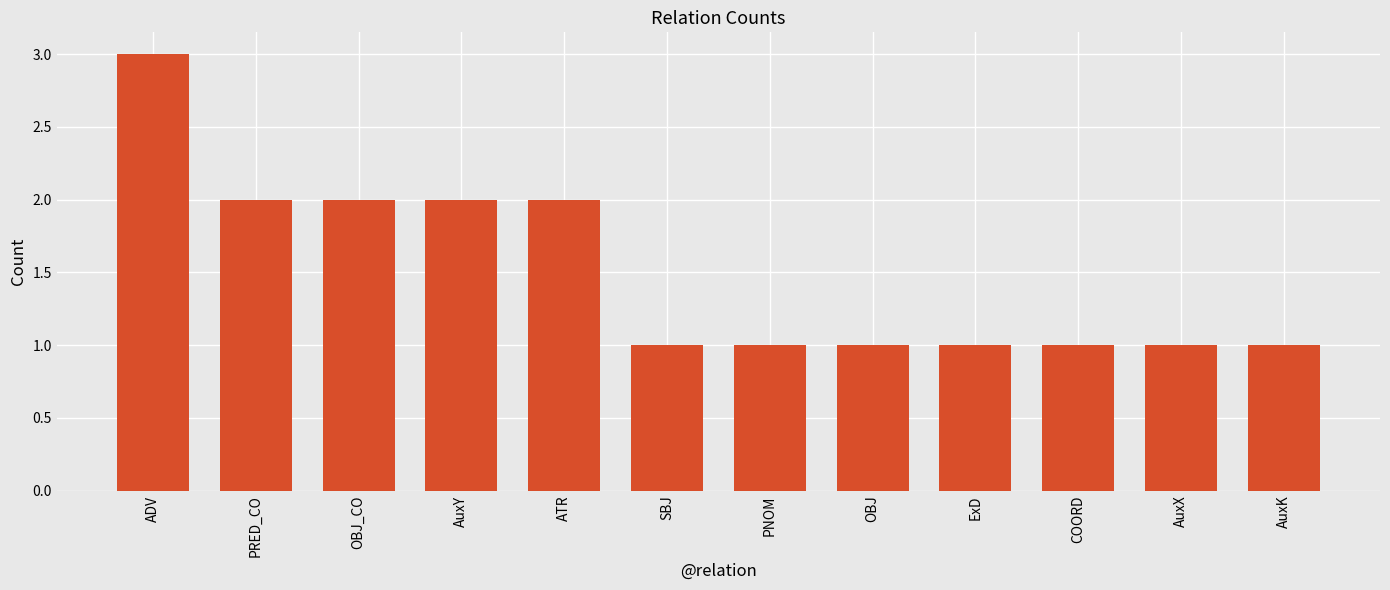

True or false: the data shows 3 at PRED_CO.

False